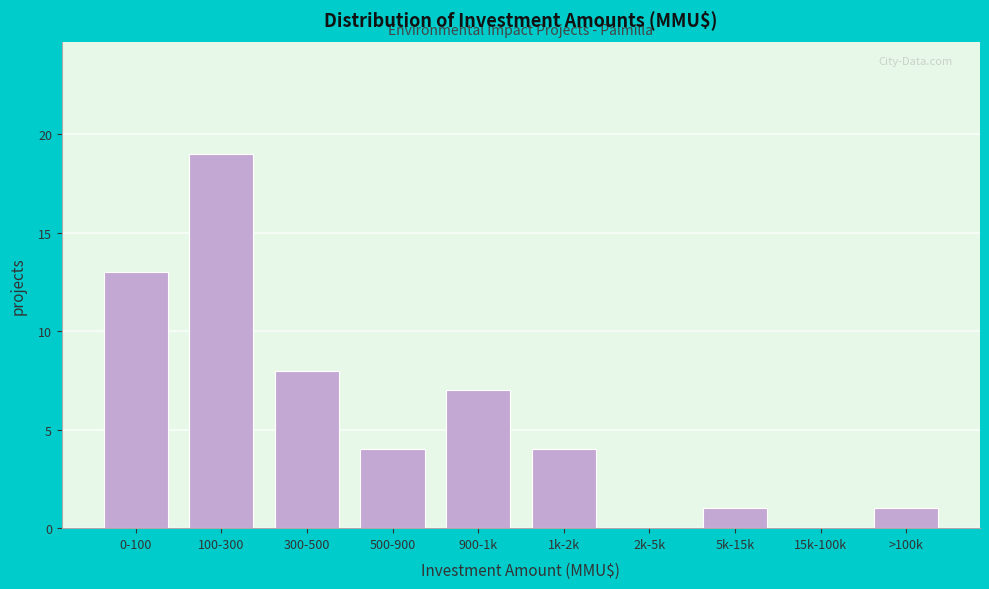

Reading right to left, transcribe all the data shown in this chart.

>100k=1	15k-100k=0	5k-15k=1	2k-5k=0	1k-2k=4	900-1k=7	500-900=4	300-500=8	100-300=19	0-100=13